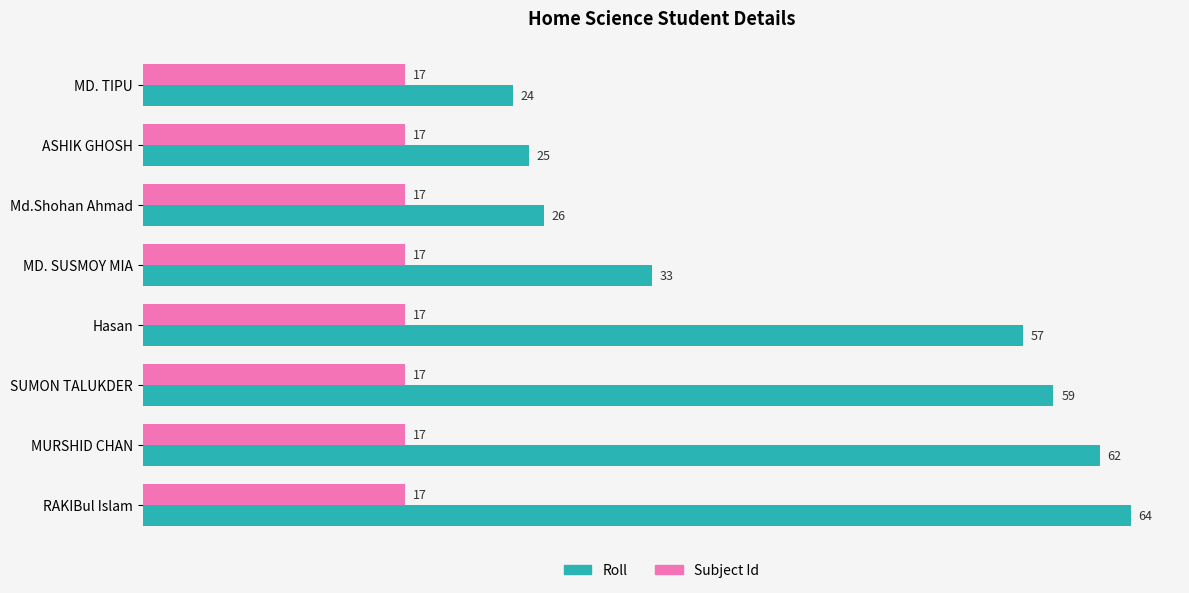

Is the value of Roll at RAKIBul Islam greater than the value of Subject Id at Md.Shohan Ahmad?

Yes